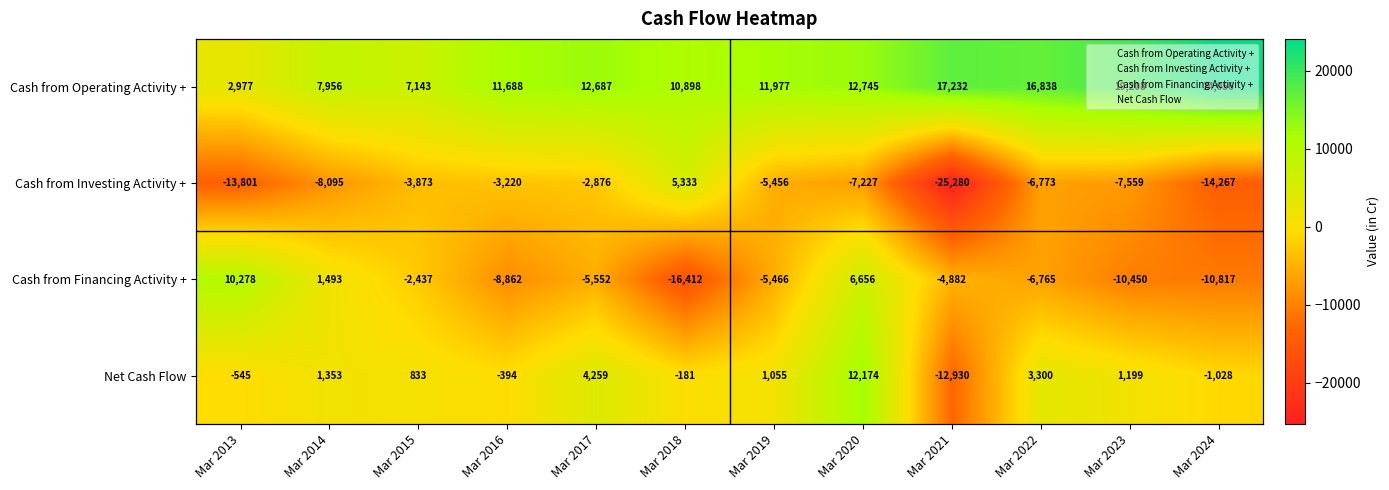

What is the spread (max minus min) of values at Mar 2015?

11016